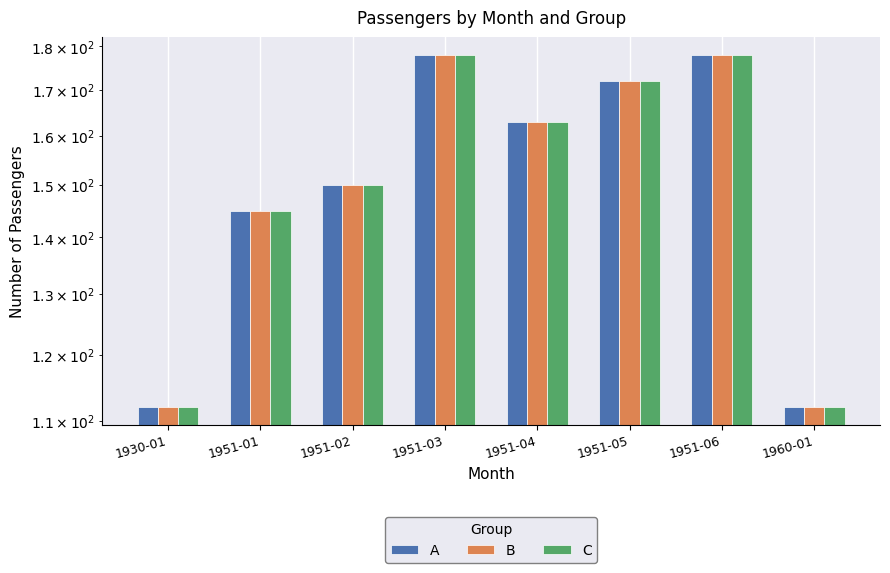

How many bars are there in total?

24